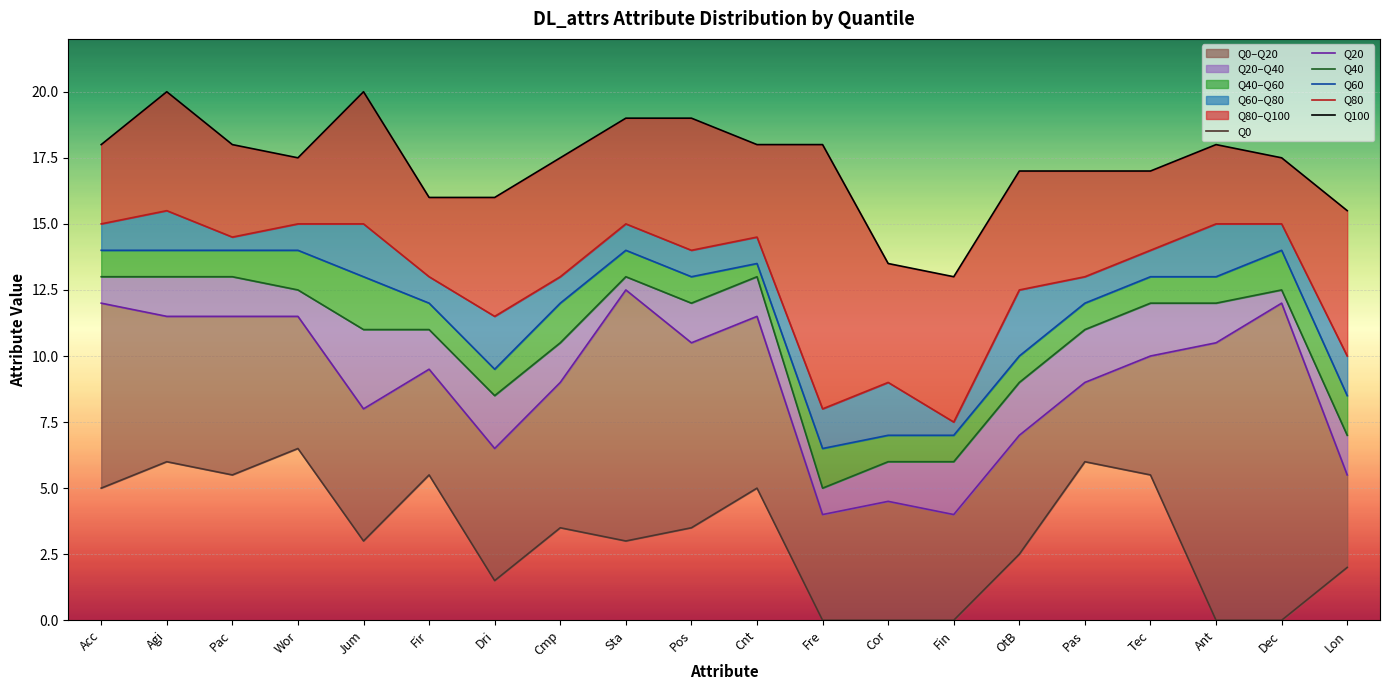

Reading left to right, list all the values displayed in this chart.

Q0: Acc=5.0	Agi=6.0	Pac=5.5	Wor=6.5	Jum=3.0	Fir=5.5	Dri=1.5	Cmp=3.5	Sta=3.0	Pos=3.5	Cnt=5.0	Fre=0.0	Cor=0.0	Fin=0.0	OtB=2.5	Pas=6.0	Tec=5.5	Ant=0.0	Dec=0.0	Lon=2.0
Q20: Acc=12.0	Agi=11.5	Pac=11.5	Wor=11.5	Jum=8.0	Fir=9.5	Dri=6.5	Cmp=9.0	Sta=12.5	Pos=10.5	Cnt=11.5	Fre=4.0	Cor=4.5	Fin=4.0	OtB=7.0	Pas=9.0	Tec=10.0	Ant=10.5	Dec=12.0	Lon=5.5
Q40: Acc=13.0	Agi=13.0	Pac=13.0	Wor=12.5	Jum=11.0	Fir=11.0	Dri=8.5	Cmp=10.5	Sta=13.0	Pos=12.0	Cnt=13.0	Fre=5.0	Cor=6.0	Fin=6.0	OtB=9.0	Pas=11.0	Tec=12.0	Ant=12.0	Dec=12.5	Lon=7.0
Q60: Acc=14.0	Agi=14.0	Pac=14.0	Wor=14.0	Jum=13.0	Fir=12.0	Dri=9.5	Cmp=12.0	Sta=14.0	Pos=13.0	Cnt=13.5	Fre=6.5	Cor=7.0	Fin=7.0	OtB=10.0	Pas=12.0	Tec=13.0	Ant=13.0	Dec=14.0	Lon=8.5
Q80: Acc=15.0	Agi=15.5	Pac=14.5	Wor=15.0	Jum=15.0	Fir=13.0	Dri=11.5	Cmp=13.0	Sta=15.0	Pos=14.0	Cnt=14.5	Fre=8.0	Cor=9.0	Fin=7.5	OtB=12.5	Pas=13.0	Tec=14.0	Ant=15.0	Dec=15.0	Lon=10.0
Q100: Acc=18.0	Agi=20.0	Pac=18.0	Wor=17.5	Jum=20.0	Fir=16.0	Dri=16.0	Cmp=17.5	Sta=19.0	Pos=19.0	Cnt=18.0	Fre=18.0	Cor=13.5	Fin=13.0	OtB=17.0	Pas=17.0	Tec=17.0	Ant=18.0	Dec=17.5	Lon=15.5